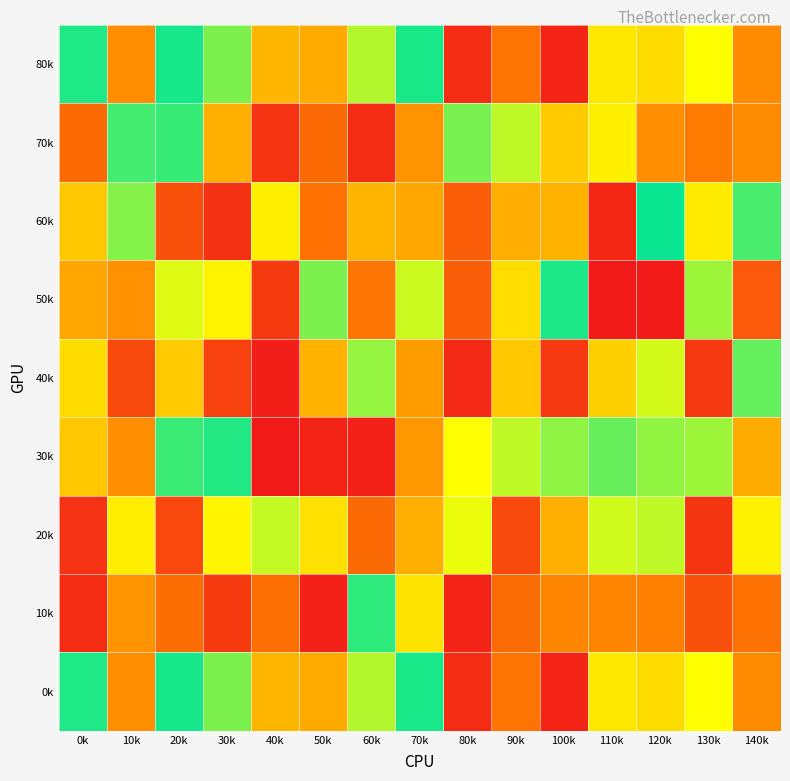

Which category has the lowest value across all series?

40k